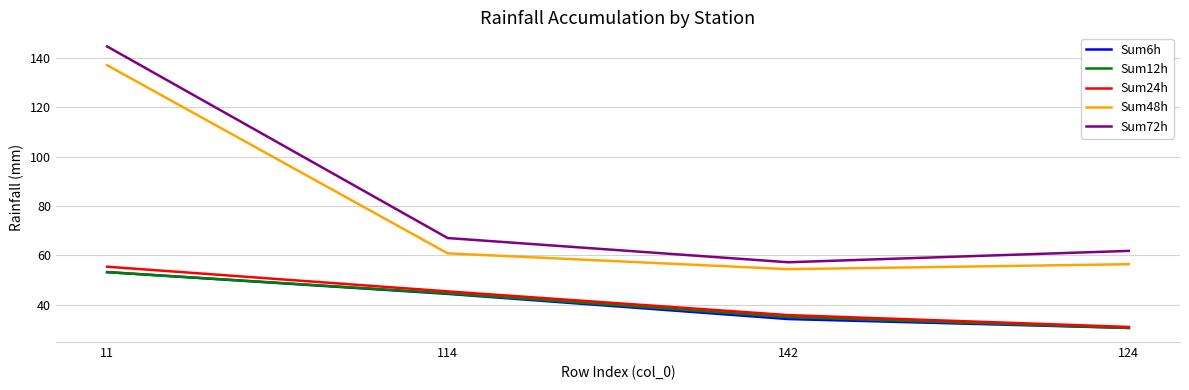

Which category has the highest value across all series?

11